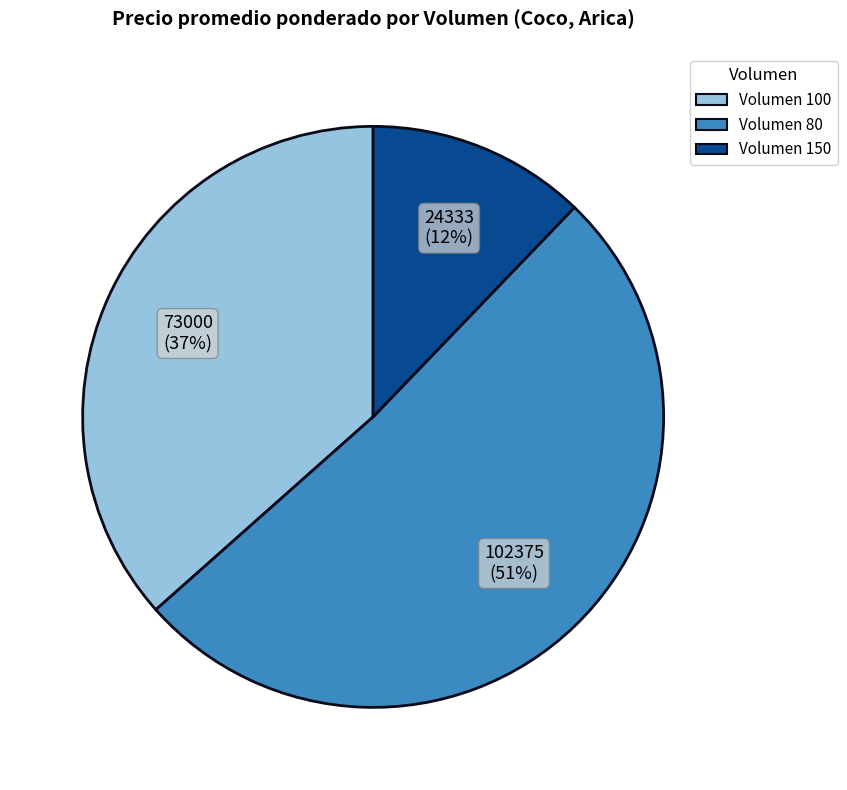

To the nearest percent, what is the difference between the largest and smallest slice percentages?

39%